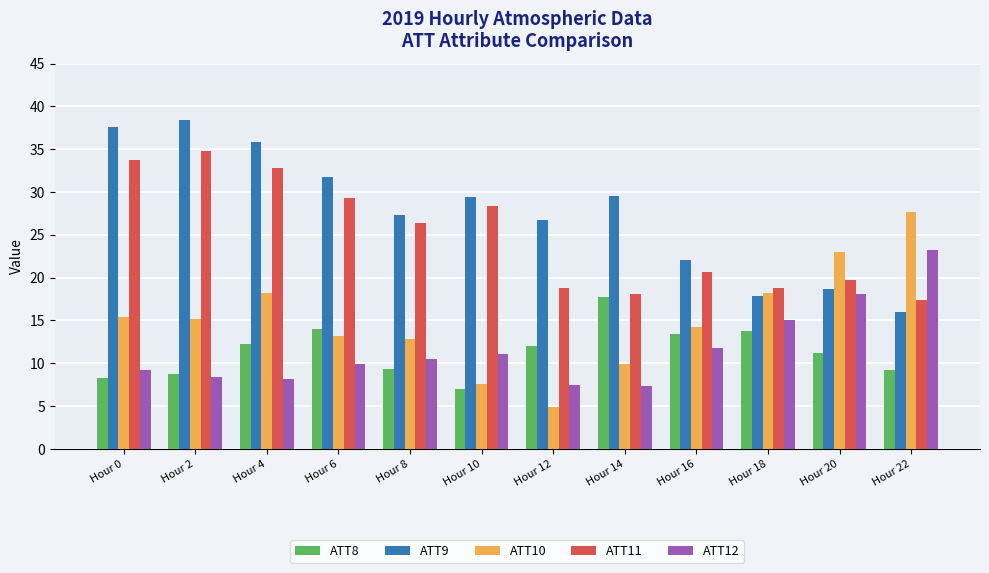

The ATT8 series shows 5.4 at Hour 8. True or false?

False